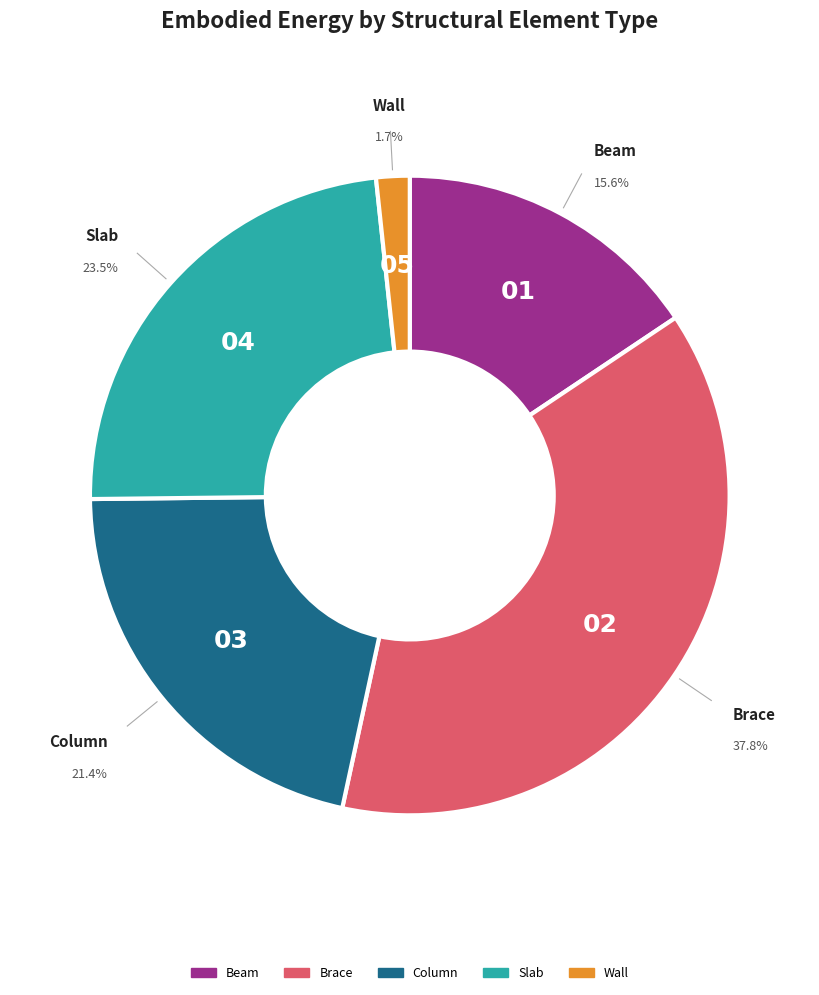

To the nearest percent, what is the difference between the Column and Brace slice percentages?

16%